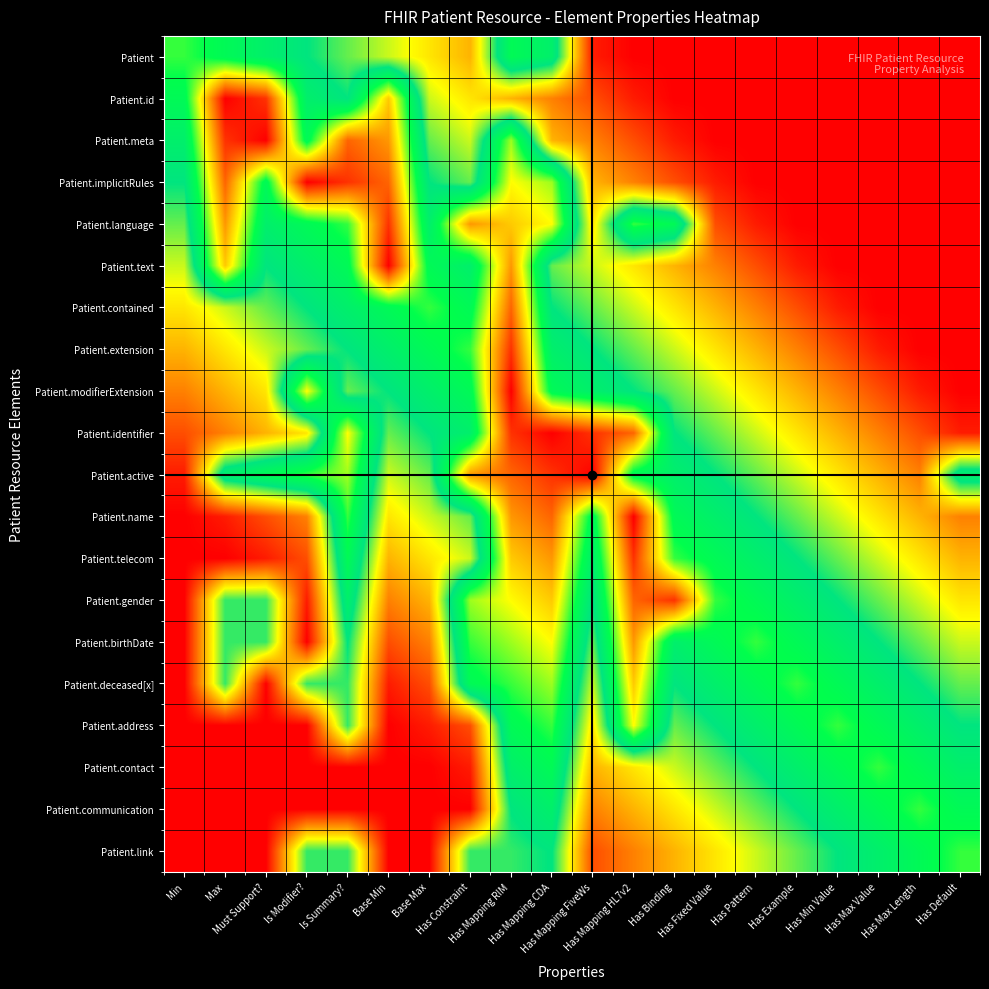

Reading left to right, transcribe all the data shown in this chart.

Patient: Min=0.6	Max=0.5	Must Support?=0.5	Is Modifier?=0.4	Is Summary?=0.4	Base Min=0.3	Base Max=0.3	Has Constraint=0.2	Has Mapping RIM=0.5	Has Mapping CDA=0.5	Has Mapping FiveWs=0.0	Has Mapping HL7v2=0.0	Has Binding=0.0	Has Fixed Value=0.0	Has Pattern=0.0	Has Example=0.0	Has Min Value=0.0	Has Max Value=0.0	Has Max Length=0.0	Has Default=0.0
Patient.id: Min=0.5	Max=1.0	Must Support?=0.9	Is Modifier?=0.5	Is Summary?=0.4	Base Min=0.8	Base Max=0.3	Has Constraint=0.3	Has Mapping RIM=0.2	Has Mapping CDA=0.1	Has Mapping FiveWs=0.1	Has Mapping HL7v2=0.0	Has Binding=0.0	Has Fixed Value=0.0	Has Pattern=0.0	Has Example=0.0	Has Min Value=0.0	Has Max Value=0.0	Has Max Length=0.0	Has Default=0.0
Patient.meta: Min=0.5	Max=0.9	Must Support?=1.0	Is Modifier?=0.5	Is Summary?=0.9	Base Min=0.8	Base Max=0.4	Has Constraint=0.3	Has Mapping RIM=0.7	Has Mapping CDA=0.2	Has Mapping FiveWs=0.1	Has Mapping HL7v2=0.1	Has Binding=0.0	Has Fixed Value=0.0	Has Pattern=0.0	Has Example=0.0	Has Min Value=0.0	Has Max Value=0.0	Has Max Length=0.0	Has Default=0.0
Patient.implicitRules: Min=0.4	Max=0.9	Must Support?=0.5	Is Modifier?=1.0	Is Summary?=0.9	Base Min=0.9	Base Max=0.4	Has Constraint=0.4	Has Mapping RIM=0.7	Has Mapping CDA=0.7	Has Mapping FiveWs=0.2	Has Mapping HL7v2=0.1	Has Binding=0.1	Has Fixed Value=0.0	Has Pattern=0.0	Has Example=0.0	Has Min Value=0.0	Has Max Value=0.0	Has Max Length=0.0	Has Default=0.0
Patient.language: Min=0.4	Max=0.8	Must Support?=0.5	Is Modifier?=0.5	Is Summary?=0.6	Base Min=0.9	Base Max=0.5	Has Constraint=0.8	Has Mapping RIM=0.8	Has Mapping CDA=0.7	Has Mapping FiveWs=0.3	Has Mapping HL7v2=0.6	Has Binding=0.5	Has Fixed Value=0.1	Has Pattern=0.0	Has Example=0.0	Has Min Value=0.0	Has Max Value=0.0	Has Max Length=0.0	Has Default=0.0
Patient.text: Min=0.3	Max=0.8	Must Support?=0.4	Is Modifier?=0.5	Is Summary?=0.5	Base Min=1.0	Base Max=0.5	Has Constraint=0.5	Has Mapping RIM=0.8	Has Mapping CDA=0.4	Has Mapping FiveWs=0.3	Has Mapping HL7v2=0.3	Has Binding=0.2	Has Fixed Value=0.1	Has Pattern=0.1	Has Example=0.0	Has Min Value=0.0	Has Max Value=0.0	Has Max Length=0.0	Has Default=0.0
Patient.contained: Min=0.3	Max=0.3	Must Support?=0.4	Is Modifier?=0.4	Is Summary?=0.5	Base Min=0.5	Base Max=0.6	Has Constraint=0.5	Has Mapping RIM=0.9	Has Mapping CDA=0.4	Has Mapping FiveWs=0.4	Has Mapping HL7v2=0.3	Has Binding=0.3	Has Fixed Value=0.2	Has Pattern=0.1	Has Example=0.1	Has Min Value=0.0	Has Max Value=0.0	Has Max Length=0.0	Has Default=0.0
Patient.extension: Min=0.2	Max=0.3	Must Support?=0.3	Is Modifier?=0.4	Is Summary?=0.4	Base Min=0.5	Base Max=0.5	Has Constraint=0.6	Has Mapping RIM=0.9	Has Mapping CDA=0.5	Has Mapping FiveWs=0.4	Has Mapping HL7v2=0.4	Has Binding=0.3	Has Fixed Value=0.3	Has Pattern=0.2	Has Example=0.1	Has Min Value=0.1	Has Max Value=0.0	Has Max Length=0.0	Has Default=0.0
Patient.modifierExtension: Min=0.1	Max=0.2	Must Support?=0.3	Is Modifier?=0.7	Is Summary?=0.4	Base Min=0.4	Base Max=0.5	Has Constraint=0.5	Has Mapping RIM=1.0	Has Mapping CDA=0.5	Has Mapping FiveWs=0.5	Has Mapping HL7v2=0.4	Has Binding=0.4	Has Fixed Value=0.3	Has Pattern=0.3	Has Example=0.2	Has Min Value=0.1	Has Max Value=0.1	Has Max Length=0.0	Has Default=0.0
Patient.identifier: Min=0.1	Max=0.1	Must Support?=0.2	Is Modifier?=0.3	Is Summary?=0.7	Base Min=0.4	Base Max=0.4	Has Constraint=0.5	Has Mapping RIM=0.9	Has Mapping CDA=1.0	Has Mapping FiveWs=0.9	Has Mapping HL7v2=0.9	Has Binding=0.4	Has Fixed Value=0.4	Has Pattern=0.3	Has Example=0.3	Has Min Value=0.2	Has Max Value=0.1	Has Max Length=0.1	Has Default=0.0
Patient.active: Min=0.0	Max=0.5	Must Support?=0.5	Is Modifier?=0.6	Is Summary?=0.7	Base Min=0.3	Base Max=0.4	Has Constraint=0.8	Has Mapping RIM=0.9	Has Mapping CDA=0.9	Has Mapping FiveWs=1.0	Has Mapping HL7v2=0.5	Has Binding=0.5	Has Fixed Value=0.4	Has Pattern=0.4	Has Example=0.3	Has Min Value=0.3	Has Max Value=0.2	Has Max Length=0.1	Has Default=0.5
Patient.name: Min=0.0	Max=0.0	Must Support?=0.1	Is Modifier?=0.1	Is Summary?=0.6	Base Min=0.3	Base Max=0.3	Has Constraint=0.4	Has Mapping RIM=0.8	Has Mapping CDA=0.9	Has Mapping FiveWs=0.5	Has Mapping HL7v2=1.0	Has Binding=0.5	Has Fixed Value=0.5	Has Pattern=0.4	Has Example=0.4	Has Min Value=0.3	Has Max Value=0.3	Has Max Length=0.2	Has Default=0.1
Patient.telecom: Min=0.0	Max=0.0	Must Support?=0.0	Is Modifier?=0.1	Is Summary?=0.5	Base Min=0.2	Base Max=0.3	Has Constraint=0.3	Has Mapping RIM=0.8	Has Mapping CDA=0.8	Has Mapping FiveWs=0.5	Has Mapping HL7v2=0.9	Has Binding=0.6	Has Fixed Value=0.5	Has Pattern=0.5	Has Example=0.4	Has Min Value=0.4	Has Max Value=0.3	Has Max Length=0.3	Has Default=0.2
Patient.gender: Min=0.0	Max=0.4	Must Support?=0.4	Is Modifier?=0.0	Is Summary?=0.5	Base Min=0.1	Base Max=0.2	Has Constraint=0.7	Has Mapping RIM=0.7	Has Mapping CDA=0.8	Has Mapping FiveWs=0.4	Has Mapping HL7v2=0.9	Has Binding=0.9	Has Fixed Value=0.6	Has Pattern=0.5	Has Example=0.5	Has Min Value=0.4	Has Max Value=0.4	Has Max Length=0.3	Has Default=0.3
Patient.birthDate: Min=0.0	Max=0.4	Must Support?=0.4	Is Modifier?=0.0	Is Summary?=0.4	Base Min=0.1	Base Max=0.1	Has Constraint=0.6	Has Mapping RIM=0.7	Has Mapping CDA=0.7	Has Mapping FiveWs=0.4	Has Mapping HL7v2=0.8	Has Binding=0.5	Has Fixed Value=0.5	Has Pattern=0.6	Has Example=0.5	Has Min Value=0.5	Has Max Value=0.4	Has Max Length=0.4	Has Default=0.3
Patient.deceased[x]: Min=0.0	Max=0.4	Must Support?=0.0	Is Modifier?=0.4	Is Summary?=0.4	Base Min=0.0	Base Max=0.1	Has Constraint=0.5	Has Mapping RIM=0.6	Has Mapping CDA=0.7	Has Mapping FiveWs=0.3	Has Mapping HL7v2=0.8	Has Binding=0.4	Has Fixed Value=0.5	Has Pattern=0.5	Has Example=0.6	Has Min Value=0.5	Has Max Value=0.5	Has Max Length=0.4	Has Default=0.4
Patient.address: Min=0.0	Max=0.0	Must Support?=0.0	Is Modifier?=0.0	Is Summary?=0.4	Base Min=0.0	Base Max=0.0	Has Constraint=0.1	Has Mapping RIM=0.5	Has Mapping CDA=0.6	Has Mapping FiveWs=0.3	Has Mapping HL7v2=0.7	Has Binding=0.4	Has Fixed Value=0.4	Has Pattern=0.5	Has Example=0.5	Has Min Value=0.6	Has Max Value=0.5	Has Max Length=0.5	Has Default=0.4
Patient.contact: Min=0.0	Max=0.0	Must Support?=0.0	Is Modifier?=0.0	Is Summary?=0.0	Base Min=0.0	Base Max=0.0	Has Constraint=0.0	Has Mapping RIM=0.5	Has Mapping CDA=0.5	Has Mapping FiveWs=0.2	Has Mapping HL7v2=0.3	Has Binding=0.3	Has Fixed Value=0.4	Has Pattern=0.4	Has Example=0.5	Has Min Value=0.5	Has Max Value=0.6	Has Max Length=0.5	Has Default=0.5
Patient.communication: Min=0.0	Max=0.0	Must Support?=0.0	Is Modifier?=0.0	Is Summary?=0.0	Base Min=0.0	Base Max=0.0	Has Constraint=0.0	Has Mapping RIM=0.4	Has Mapping CDA=0.5	Has Mapping FiveWs=0.1	Has Mapping HL7v2=0.2	Has Binding=0.3	Has Fixed Value=0.3	Has Pattern=0.4	Has Example=0.4	Has Min Value=0.5	Has Max Value=0.5	Has Max Length=0.6	Has Default=0.5
Patient.link: Min=0.0	Max=0.0	Must Support?=0.0	Is Modifier?=0.4	Is Summary?=0.4	Base Min=0.0	Base Max=0.0	Has Constraint=0.4	Has Mapping RIM=0.4	Has Mapping CDA=0.4	Has Mapping FiveWs=0.1	Has Mapping HL7v2=0.1	Has Binding=0.2	Has Fixed Value=0.3	Has Pattern=0.3	Has Example=0.4	Has Min Value=0.4	Has Max Value=0.5	Has Max Length=0.5	Has Default=0.6